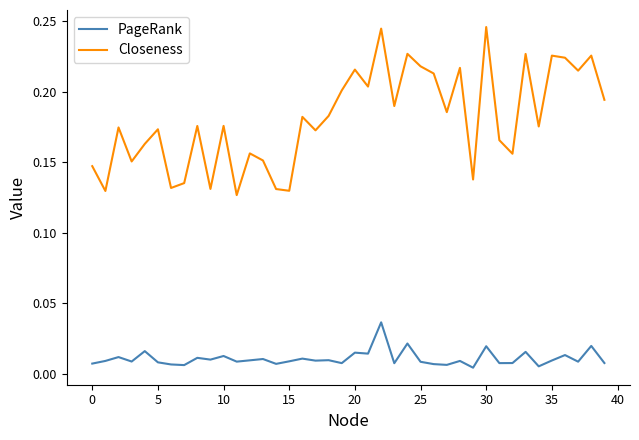

Which series has the largest total across all categories?

Closeness